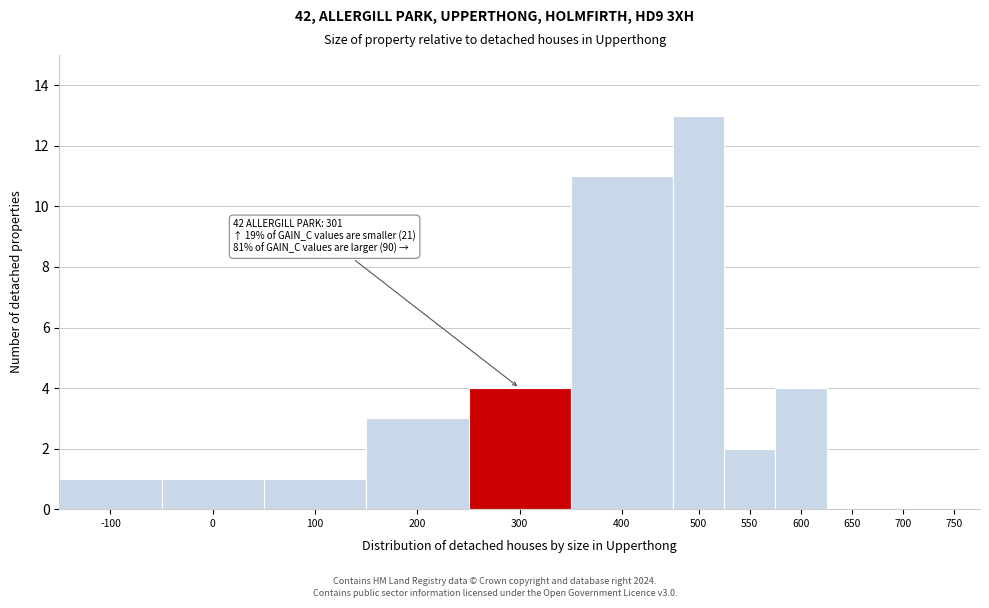

Reading left to right, list all the values displayed in this chart.

-100=1	0=1	100=1	200=3	300=4	400=11	500=13	550=2	600=4	650=0	700=0	750=0